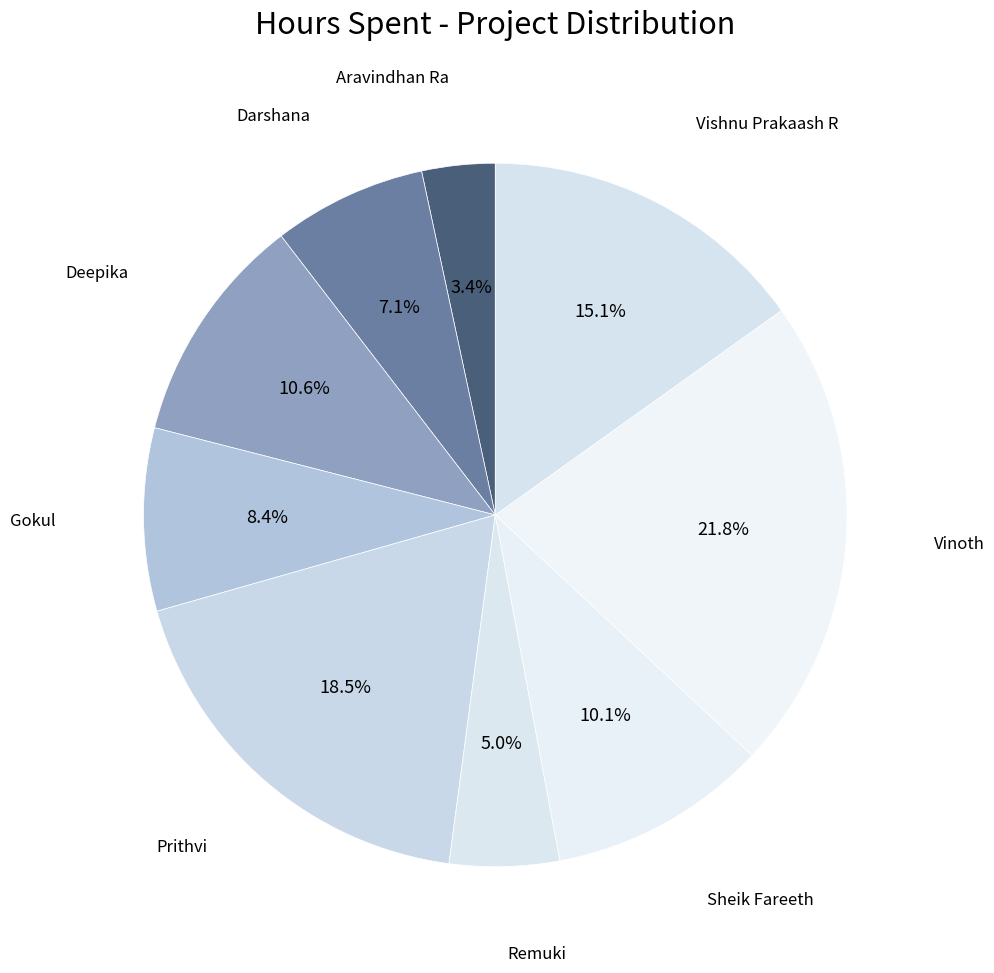

What percentage do Vinoth and Sheik Fareeth together represent?

31.9%